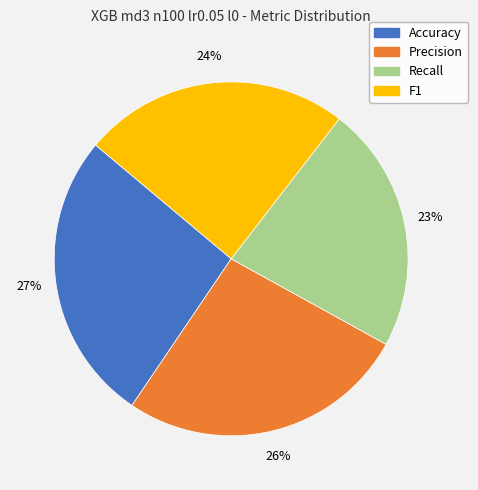

Which slice is the smallest?

Recall